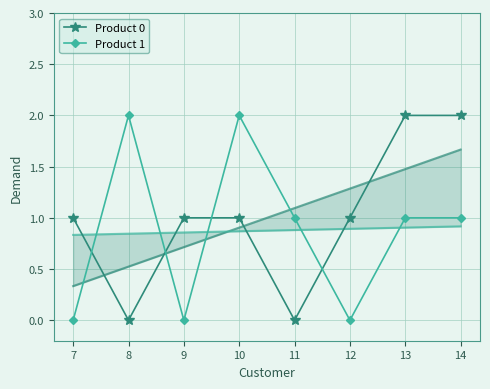

Reading left to right, what are all the values shown in this chart?

Product 0: 1	0	1	1	0	1	2	2
Product 1: 0	2	0	2	1	0	1	1